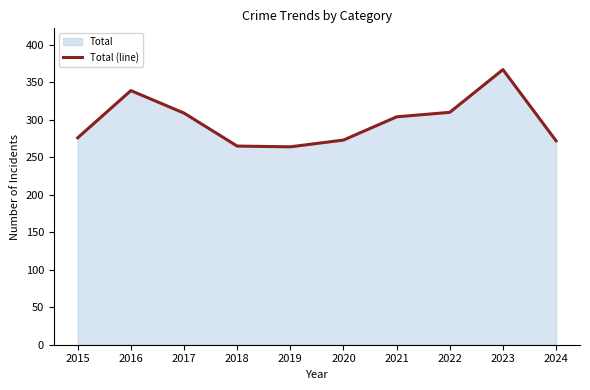

What is the minimum value shown in the chart?

264